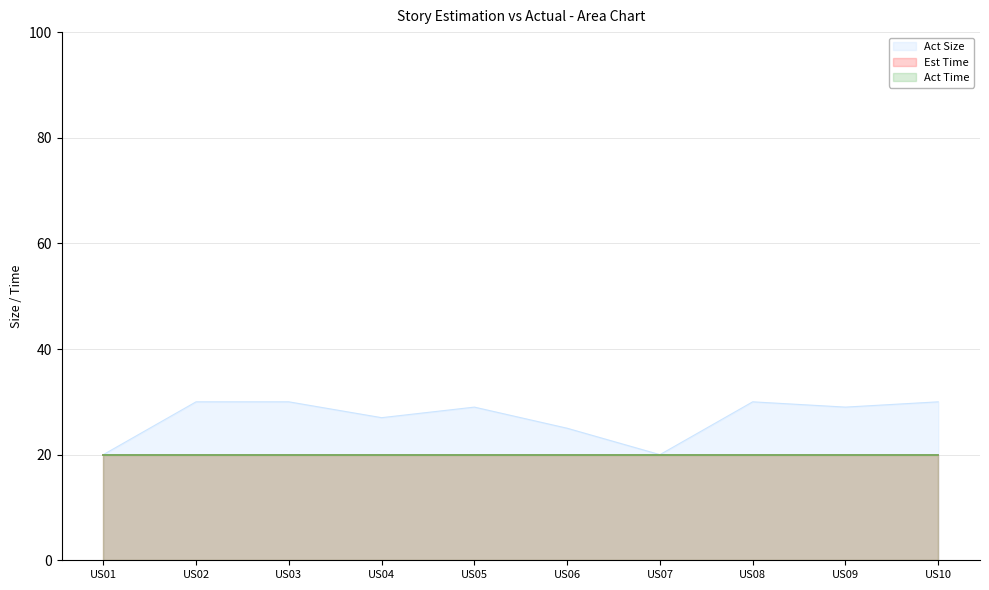

True or false: Act Time and Act Size intersect in this chart.

False